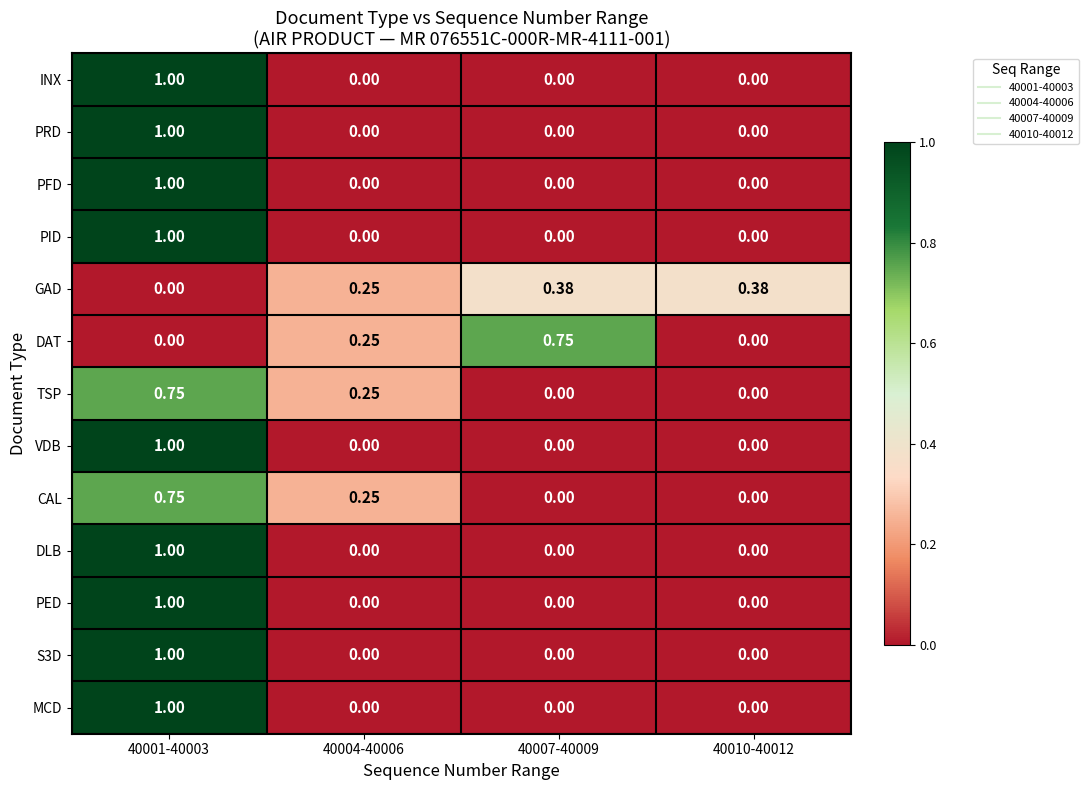

Which series has the largest total across all categories?

GAD